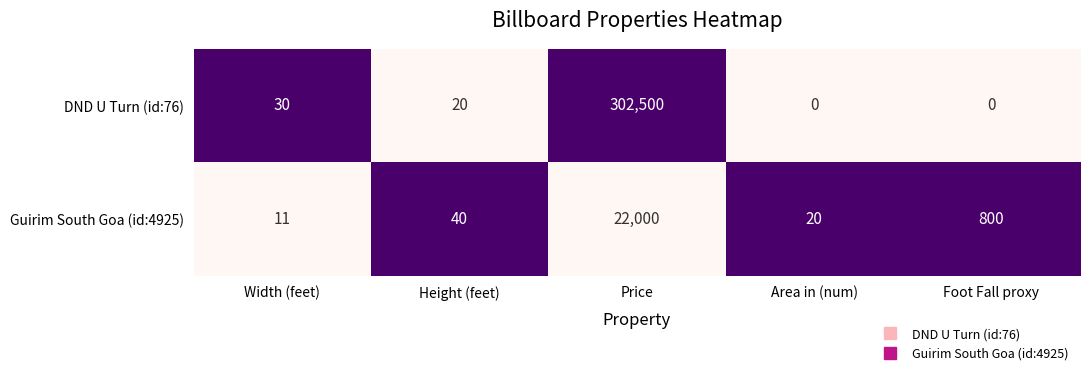

What is the total value across all series at Foot Fall proxy?

800